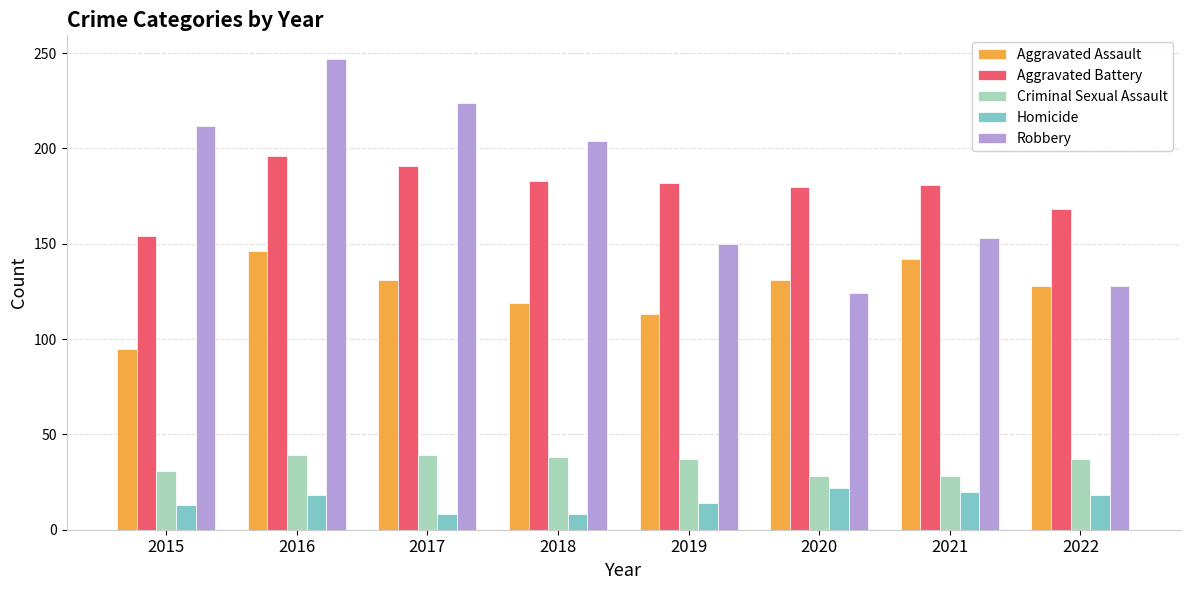

What are all the series names shown in the legend?

Aggravated Assault, Aggravated Battery, Criminal Sexual Assault, Homicide, Robbery